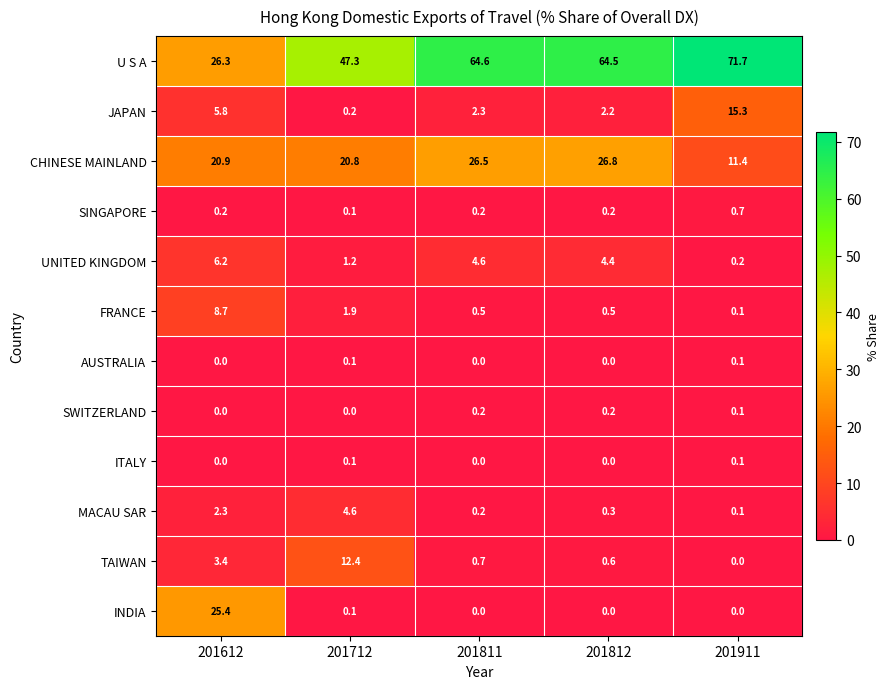

What is the spread (max minus min) of values at 201812?

64.5